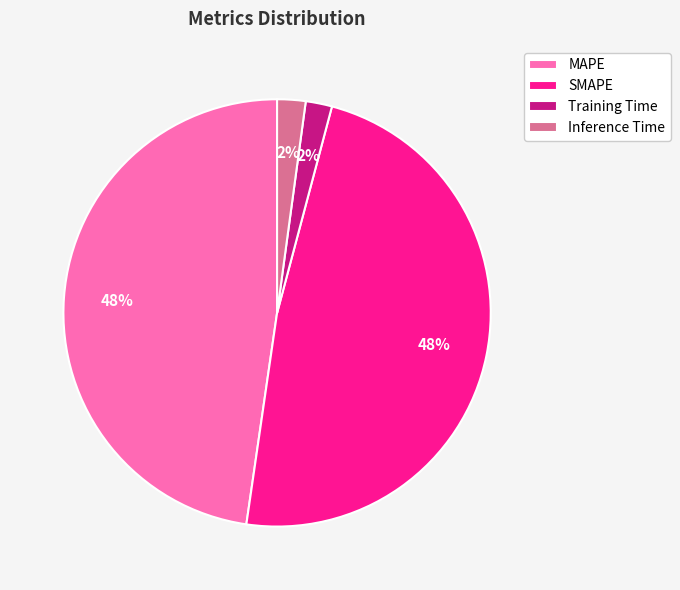

Is there any slice that represents more than half of the pie?

No